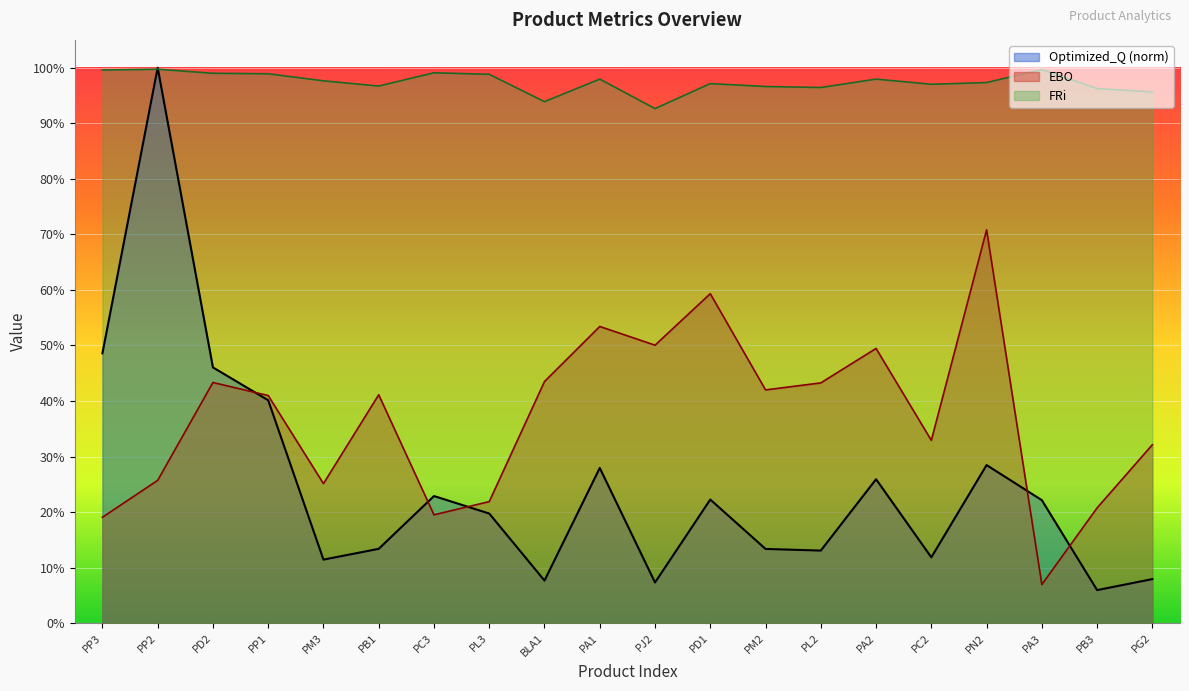

How many distinct data groups are displayed?

3